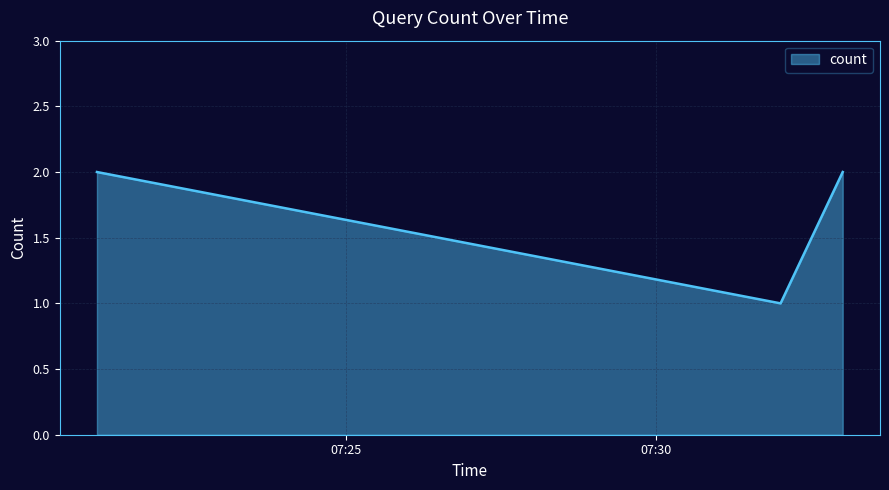

How many values are between 1 and 2?

3